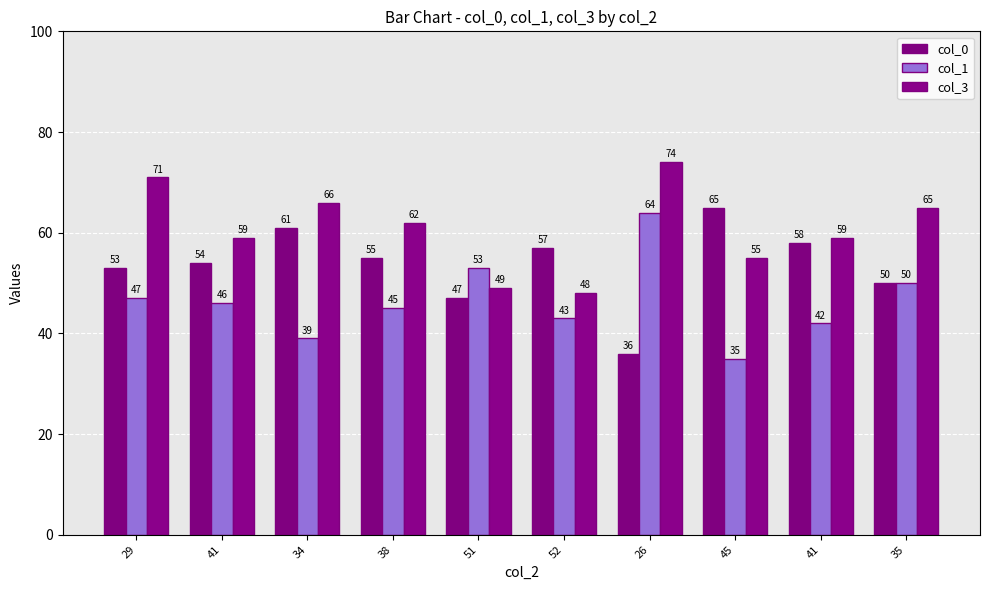

The value of col_3 at 26 is 74. True or false?

True